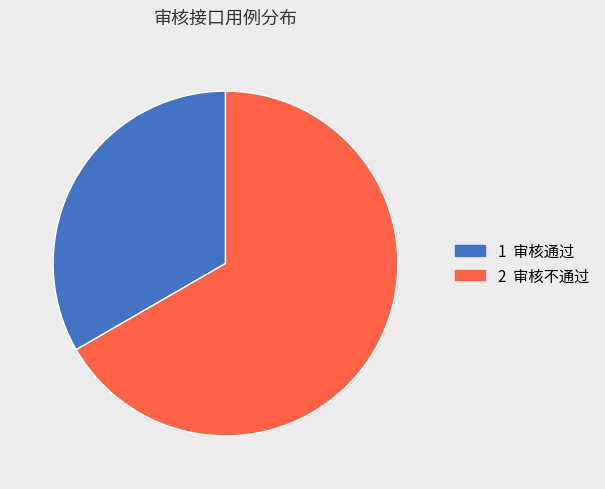

Does any single category account for the majority?

Yes